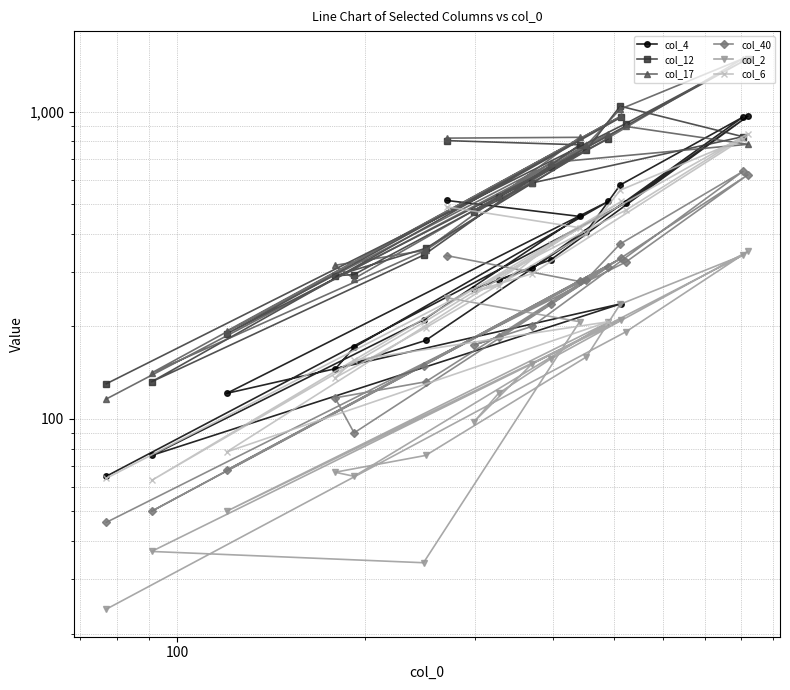

What are all the series names shown in the legend?

col_4, col_12, col_17, col_40, col_2, col_6